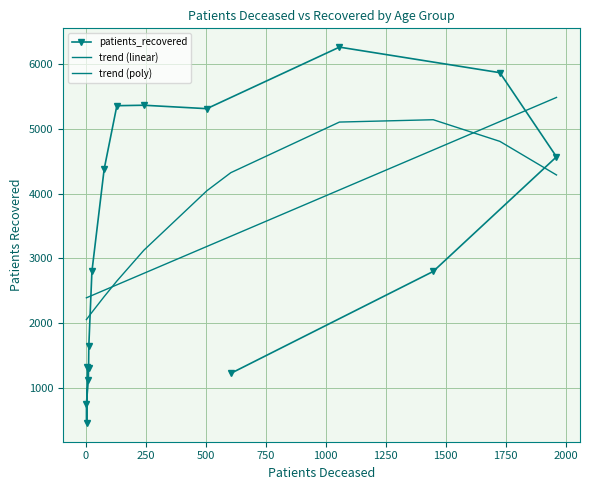

How many values in the patients_recovered series exceed 2801?

7